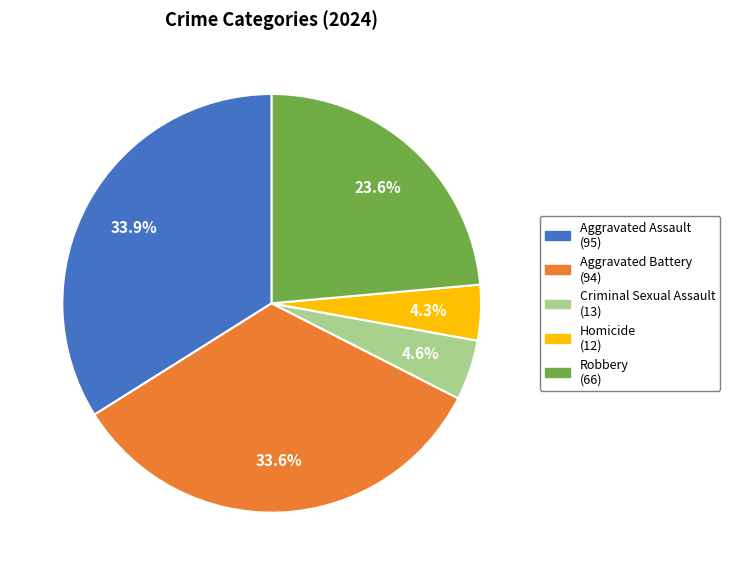

Is there a majority slice in this chart?

No